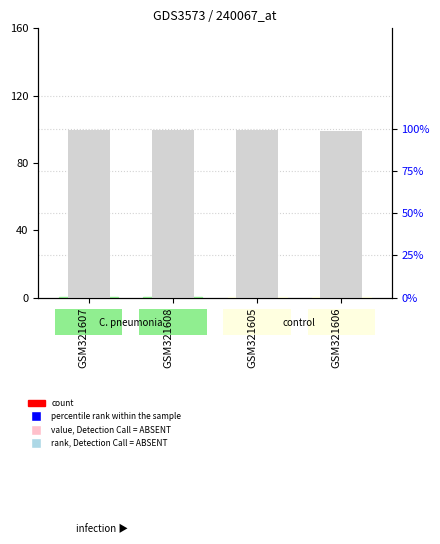

What is the total value across all series at GSM321607?

46.6